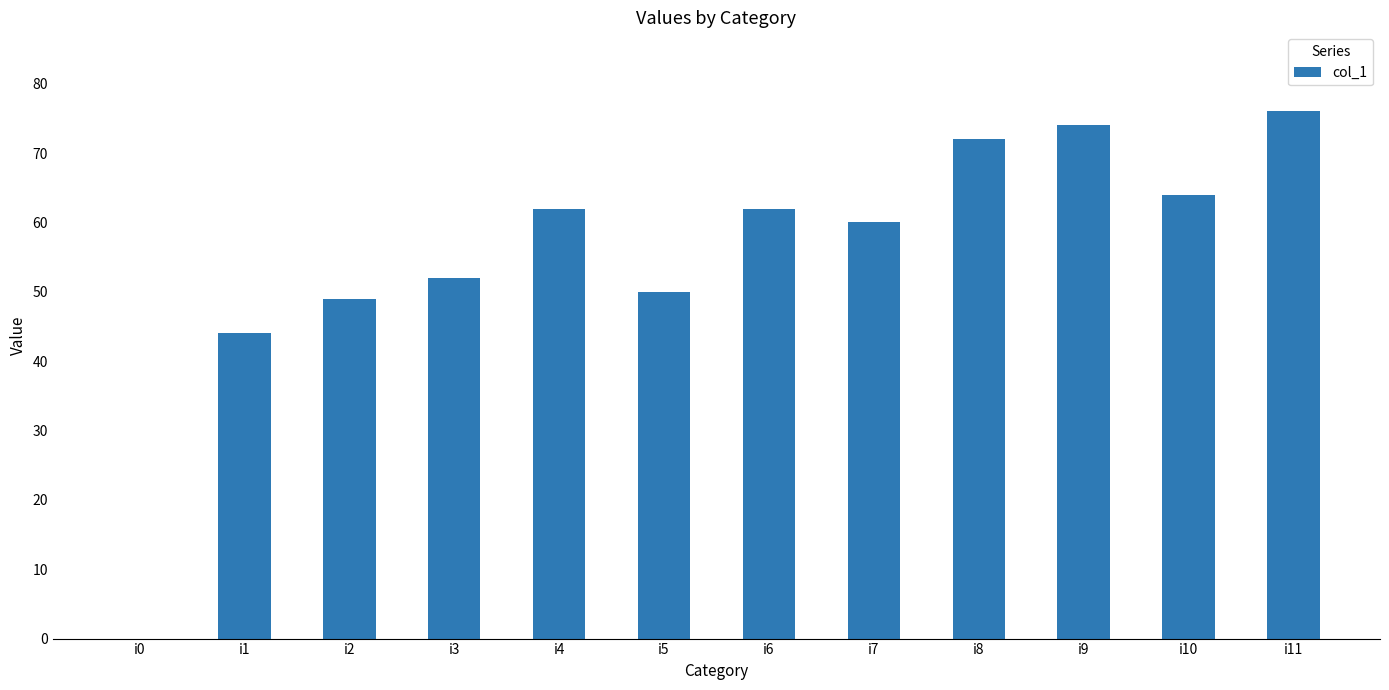

How many positive values are there?

11